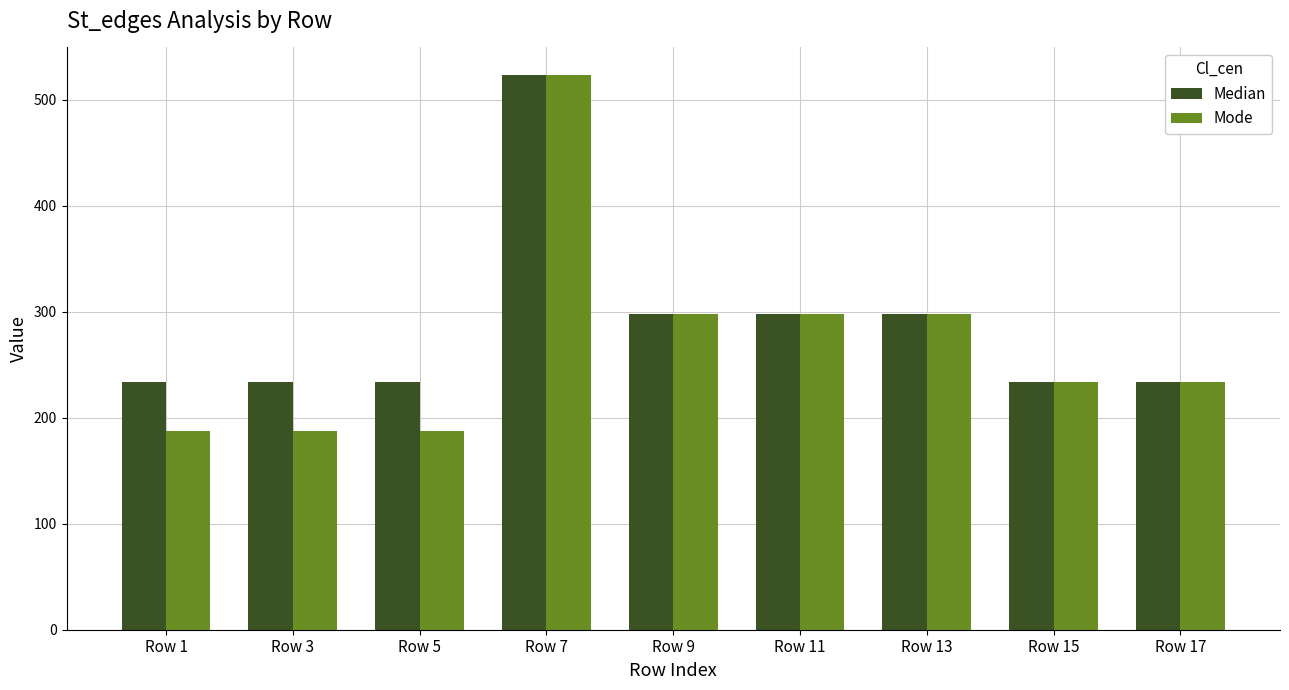

What is the difference between the highest and lowest values at Row 5?

47